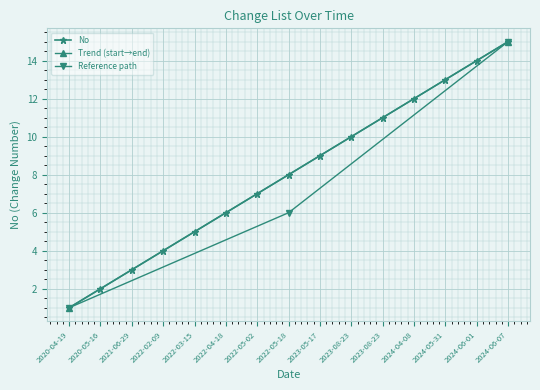

What is the difference between the values at 2023-08-23 and 2022-03-15?

6